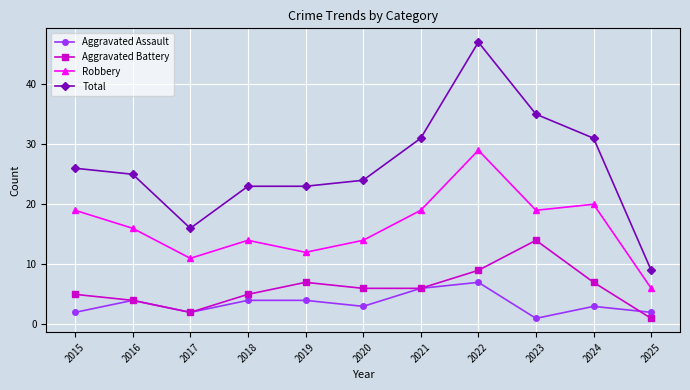

Which series has the largest total across all categories?

Total